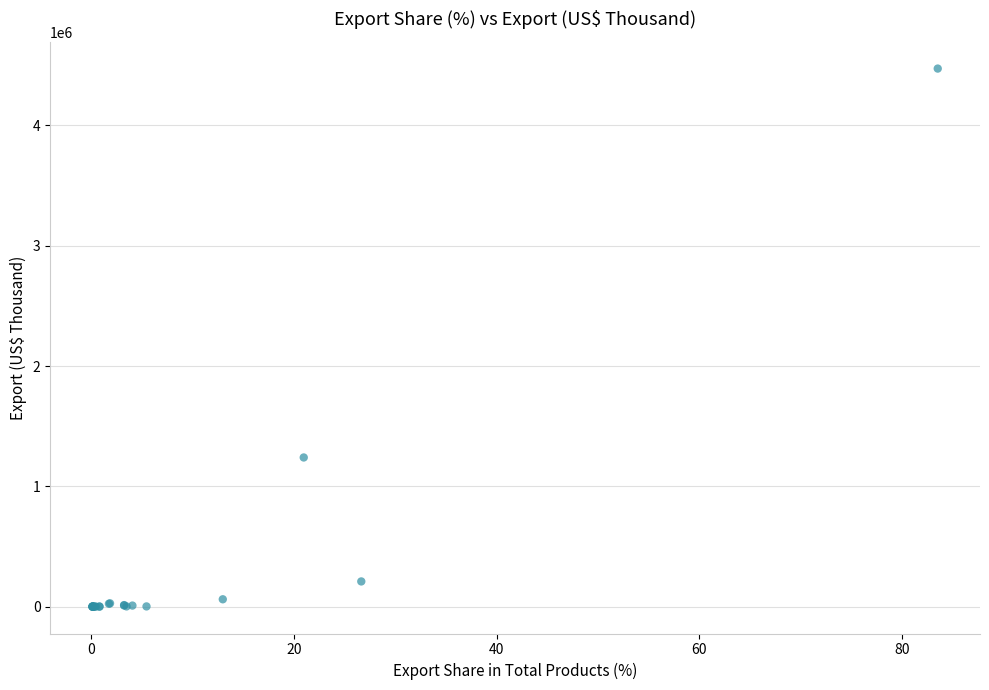

What Y value in the scatter plot is closest to 2236612?

1239830.9